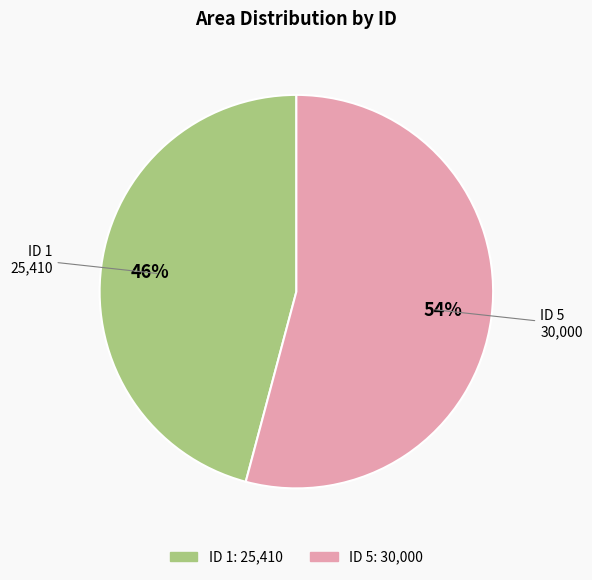

Is there any slice that represents more than half of the pie?

Yes